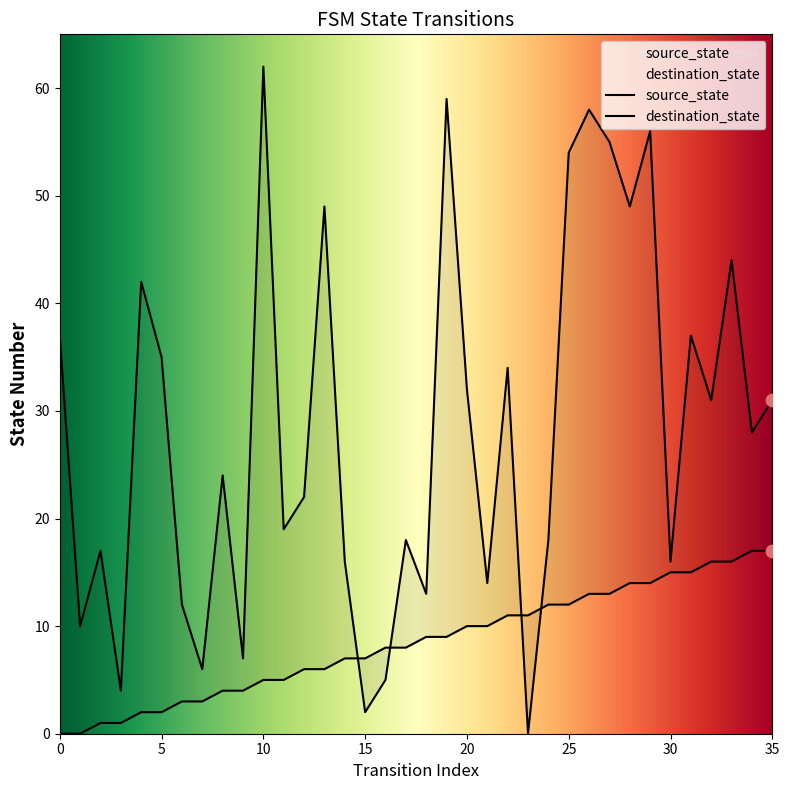

Which series has the largest total across all categories?

destination_state